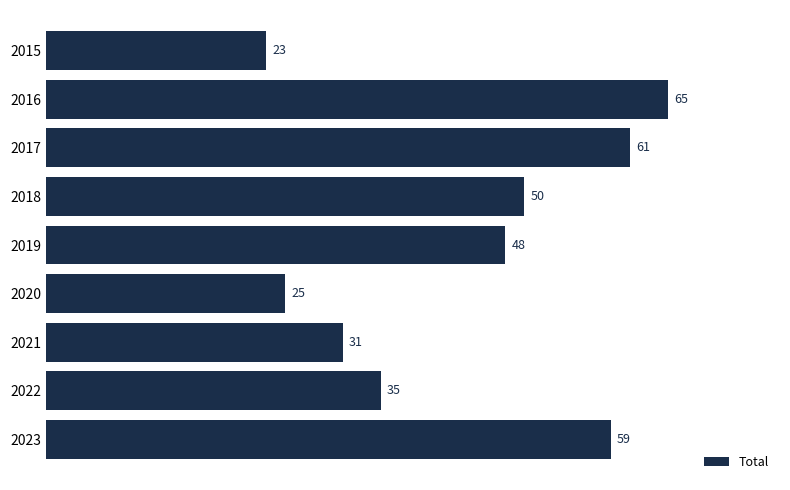

Reading top to bottom, extract all data points from this chart.

23	65	61	50	48	25	31	35	59